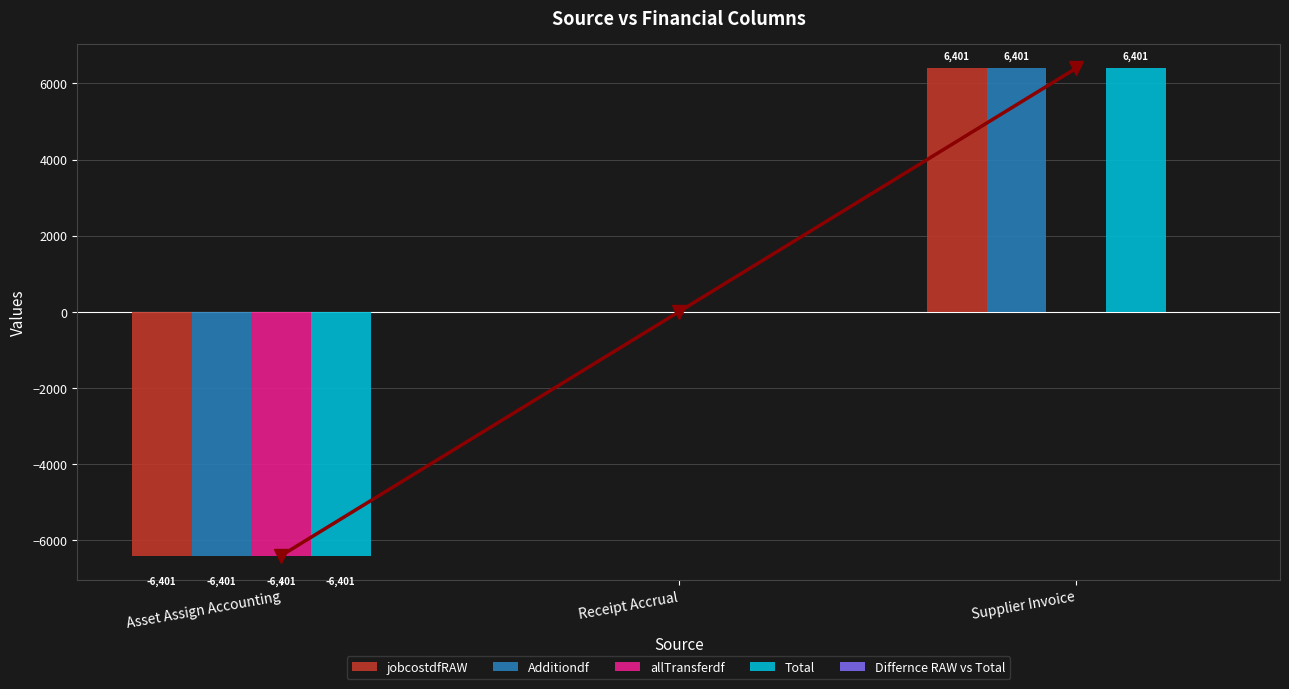

How many bars are there in total?

15